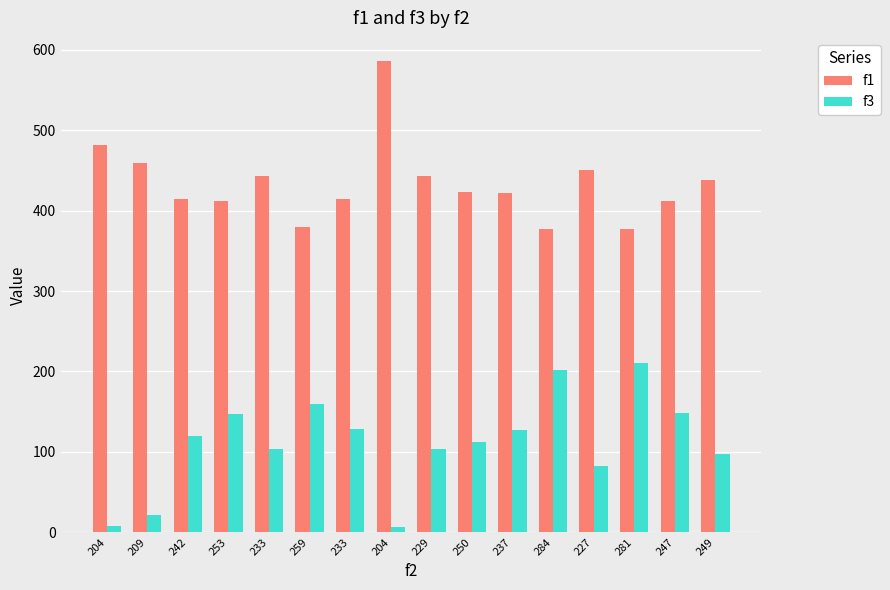

What is the label of the 16th bar from the left?

249